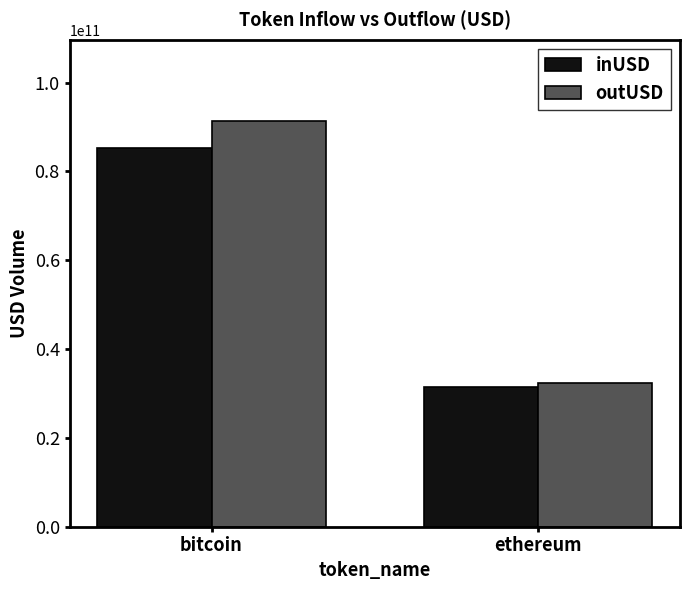

Is the value of inUSD at ethereum greater than the value of outUSD at bitcoin?

No